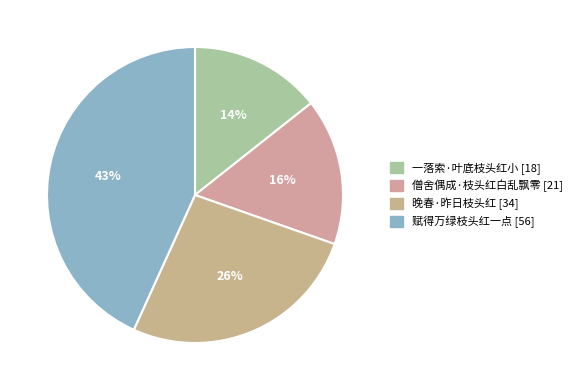

Which has a higher value, 赋得万绿枝头红一点 or 僧舍偶成·枝头红白乱飘零?

赋得万绿枝头红一点